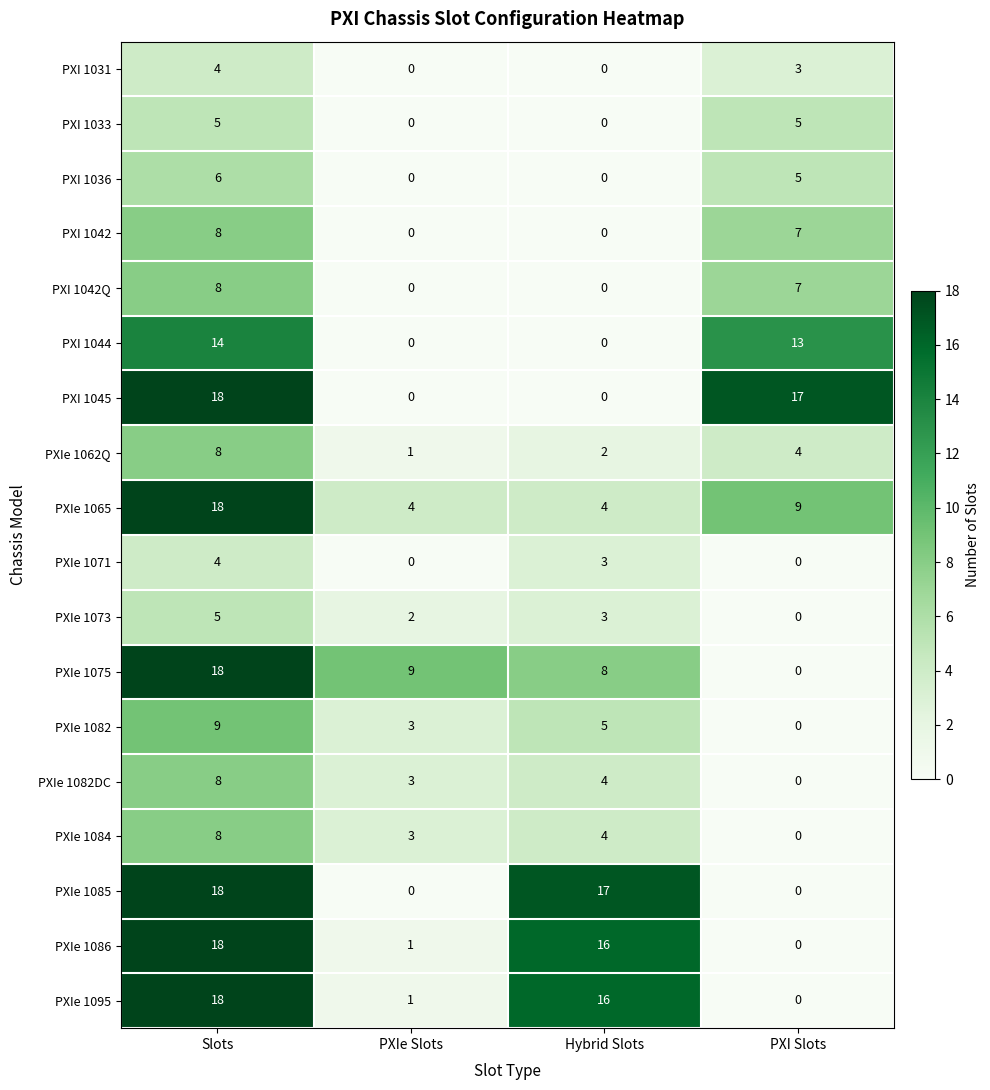

Where does the PXIe 1075 series first go above 9?

Slots